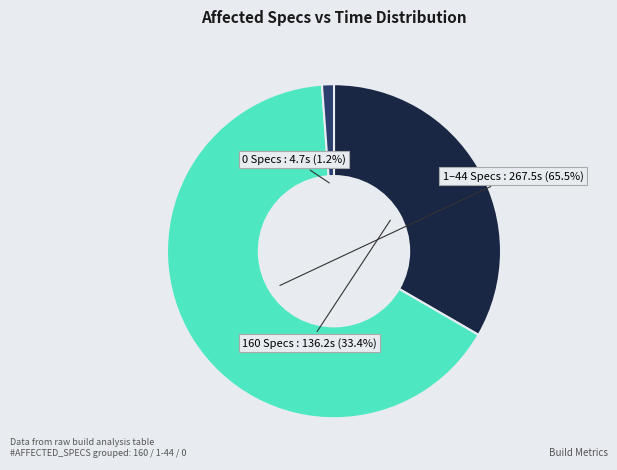

To the nearest percent, what is the average slice percentage?

33%